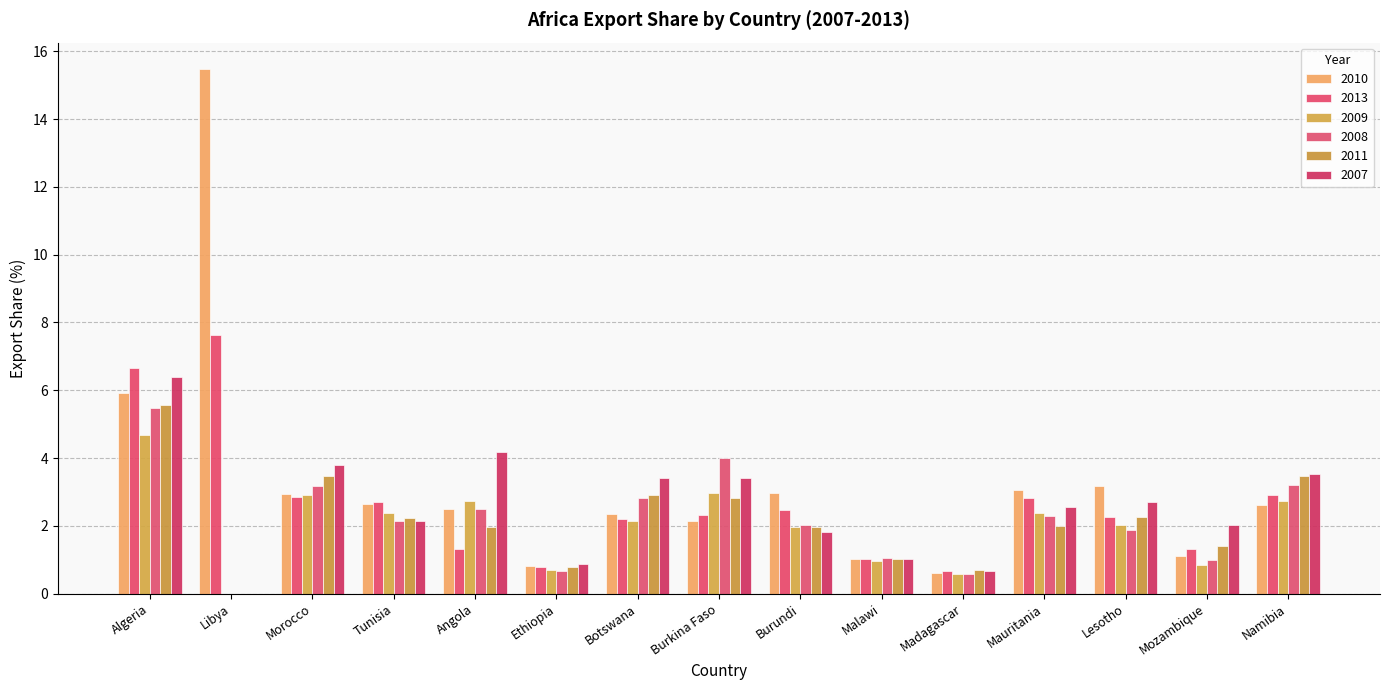

Reading left to right, what are all the values shown in this chart?

2010: Algeria=5.9	Libya=15.5	Morocco=2.9	Tunisia=2.6	Angola=2.5	Ethiopia=0.8	Botswana=2.3	Burkina Faso=2.1	Burundi=3.0	Malawi=1.0	Madagascar=0.6	Mauritania=3.1	Lesotho=3.2	Mozambique=1.1	Namibia=2.6
2013: Algeria=6.7	Libya=7.6	Morocco=2.9	Tunisia=2.7	Angola=1.3	Ethiopia=0.8	Botswana=2.2	Burkina Faso=2.3	Burundi=2.5	Malawi=1.0	Madagascar=0.7	Mauritania=2.8	Lesotho=2.3	Mozambique=1.3	Namibia=2.9
2009: Algeria=4.7	Libya=0.0	Morocco=2.9	Tunisia=2.4	Angola=2.7	Ethiopia=0.7	Botswana=2.1	Burkina Faso=3.0	Burundi=2.0	Malawi=1.0	Madagascar=0.6	Mauritania=2.4	Lesotho=2.0	Mozambique=0.9	Namibia=2.7
2008: Algeria=5.5	Libya=0.0	Morocco=3.2	Tunisia=2.1	Angola=2.5	Ethiopia=0.7	Botswana=2.8	Burkina Faso=4.0	Burundi=2.0	Malawi=1.1	Madagascar=0.6	Mauritania=2.3	Lesotho=1.9	Mozambique=1.0	Namibia=3.2
2011: Algeria=5.6	Libya=0.0	Morocco=3.5	Tunisia=2.2	Angola=2.0	Ethiopia=0.8	Botswana=2.9	Burkina Faso=2.8	Burundi=2.0	Malawi=1.0	Madagascar=0.7	Mauritania=2.0	Lesotho=2.3	Mozambique=1.4	Namibia=3.5
2007: Algeria=6.4	Libya=0.0	Morocco=3.8	Tunisia=2.1	Angola=4.2	Ethiopia=0.9	Botswana=3.4	Burkina Faso=3.4	Burundi=1.8	Malawi=1.0	Madagascar=0.7	Mauritania=2.5	Lesotho=2.7	Mozambique=2.0	Namibia=3.5